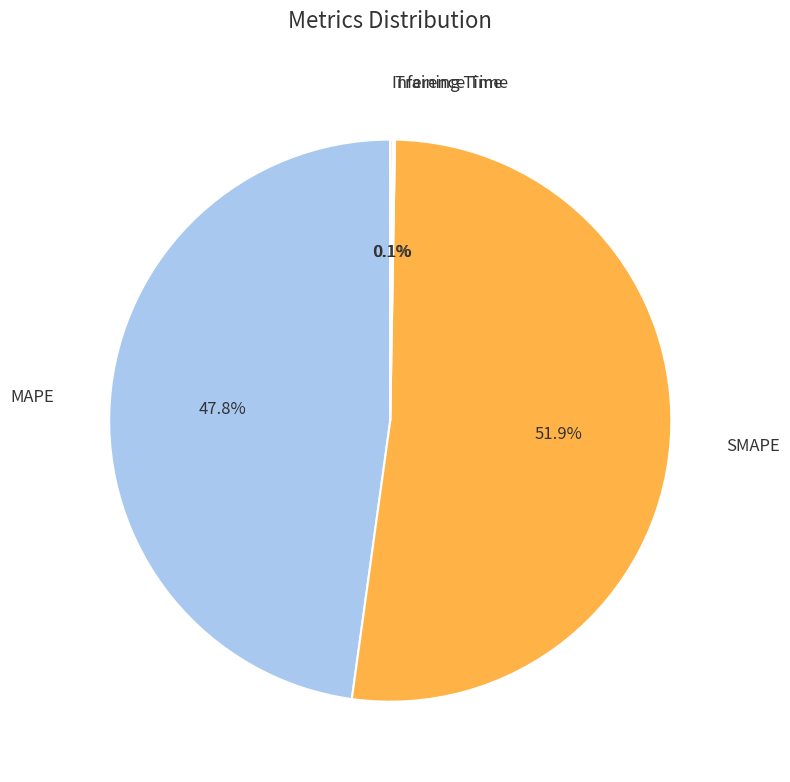

What portion of the pie excludes MAPE?

52.2%